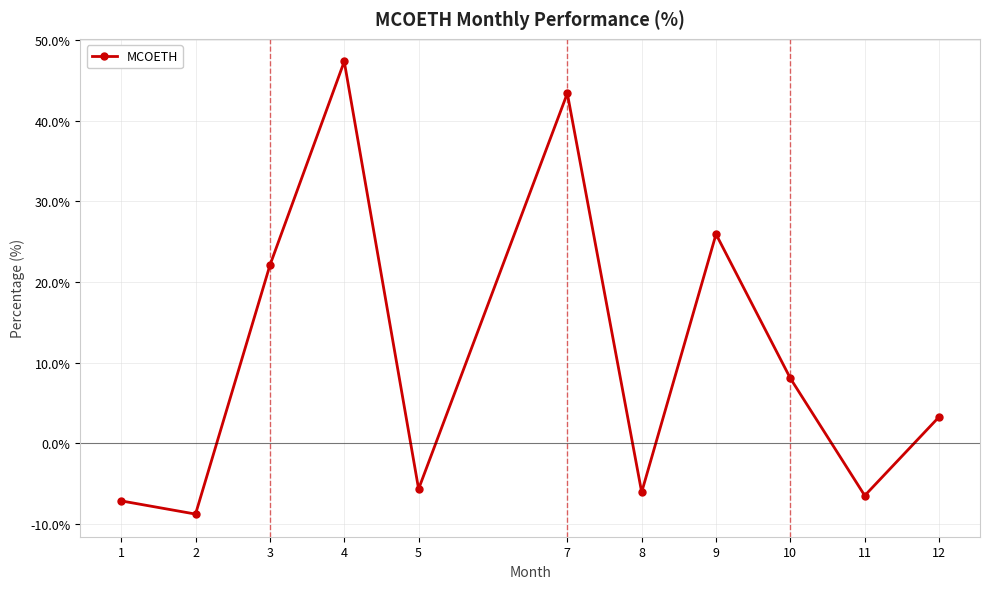

What is the sum of the values at 9 and 12?

29.2